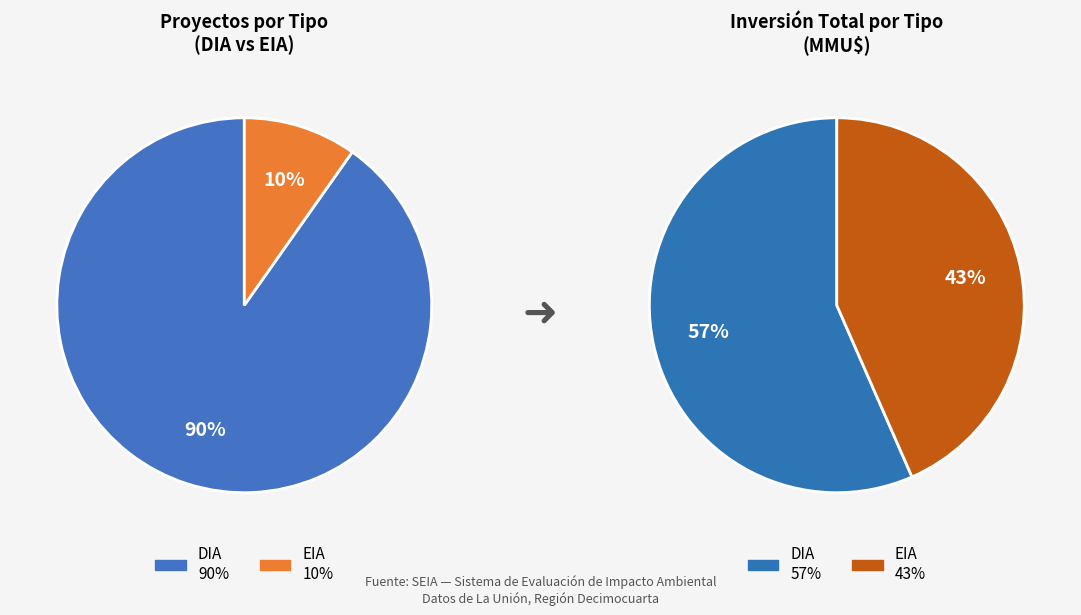

How many slices are in this pie chart?

2